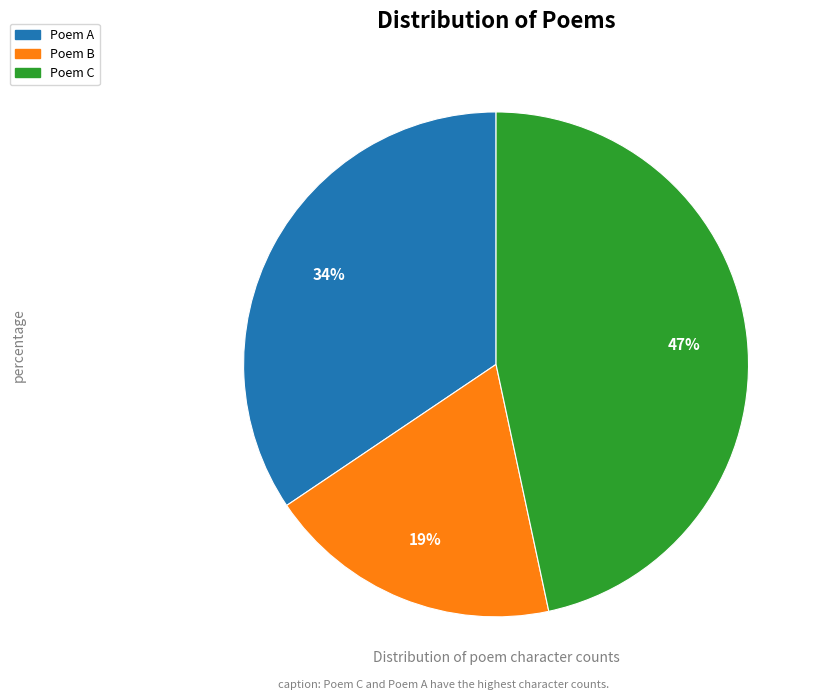

To the nearest percent, what percentage of the pie is Poem A?

34%